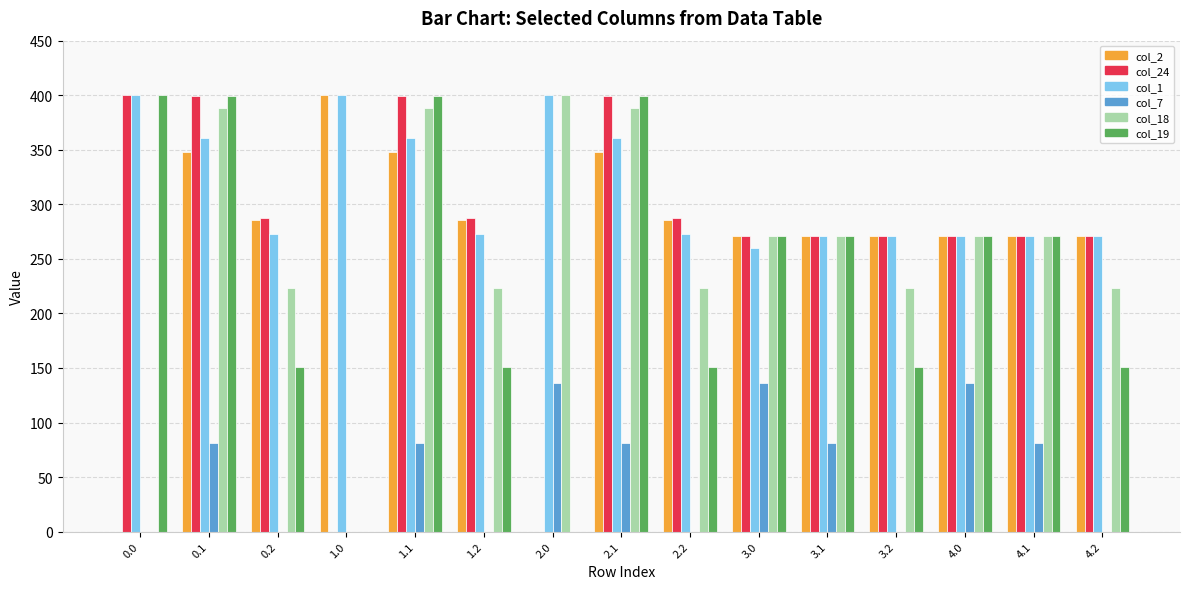

Which series has the largest total across all categories?

col_1